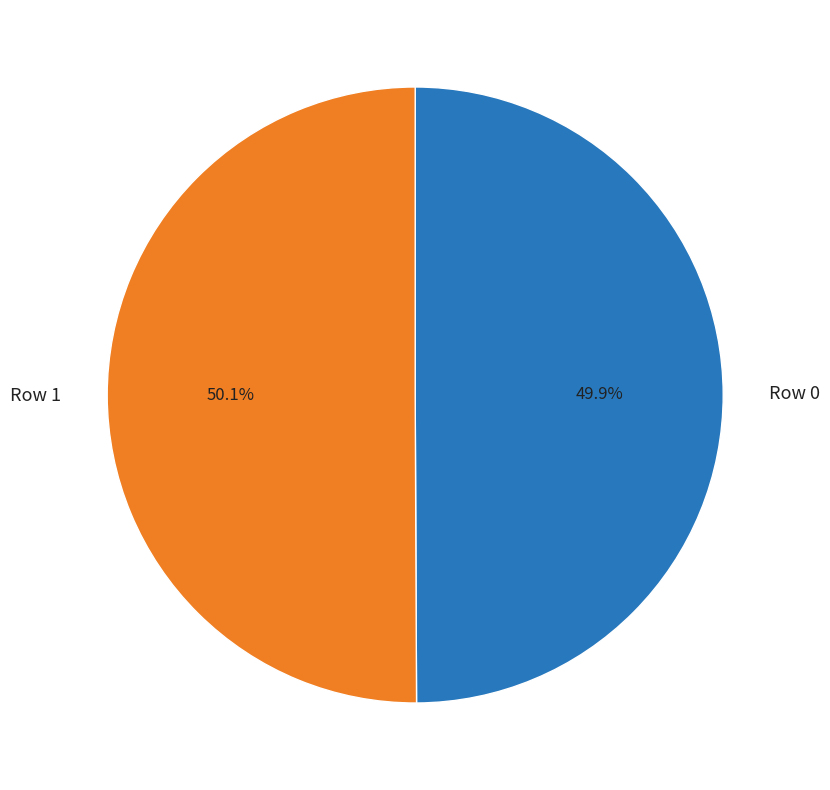

How much of the chart is everything except Row 0?

50.1%